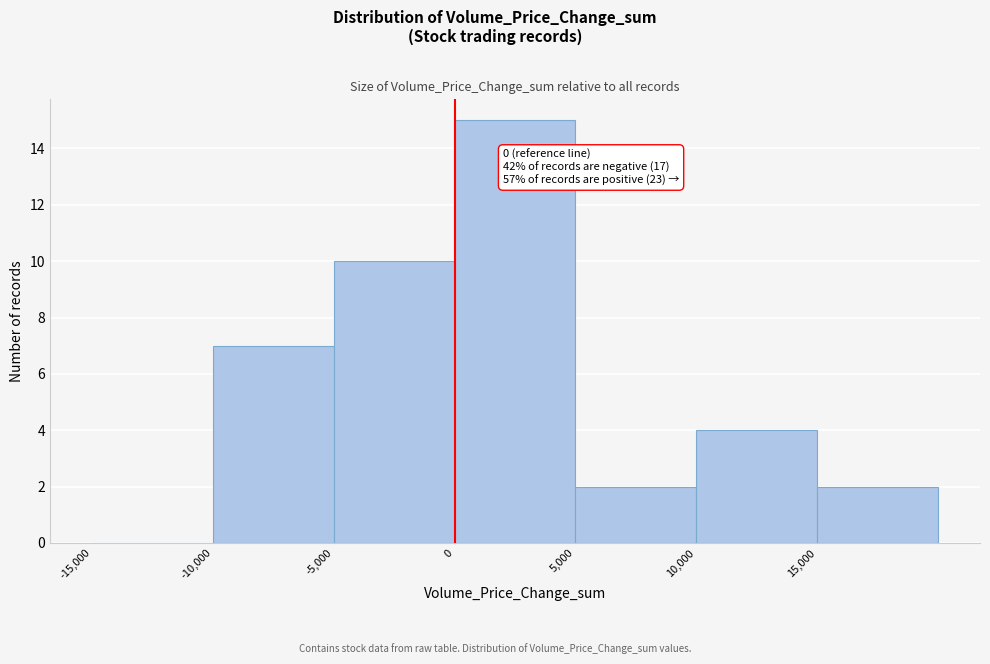

Over which range of the x-axis is the bar tallest?

0 to 5000